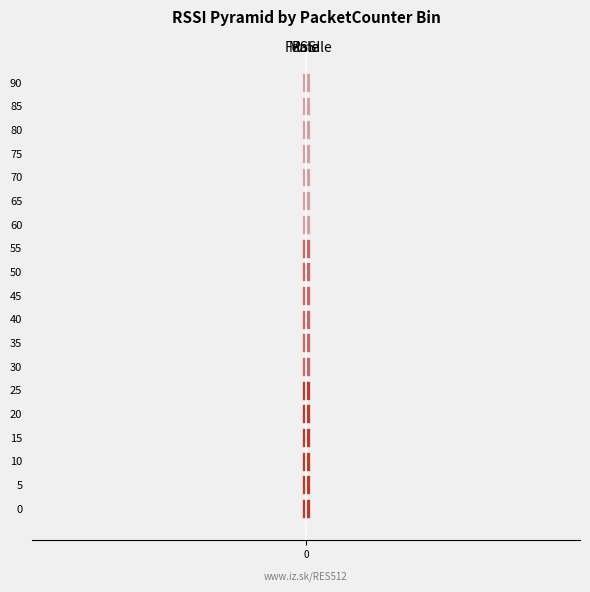

Is the value of Female at 40 greater than the value of Male at 0?

Yes